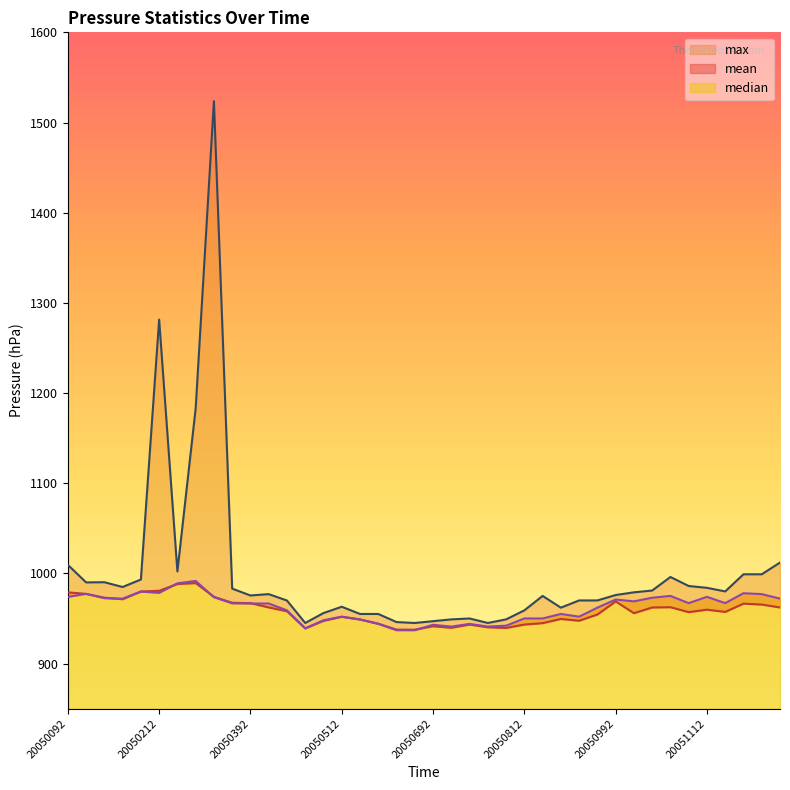

True or false: max has more than 2 points higher than both neighbors.

True